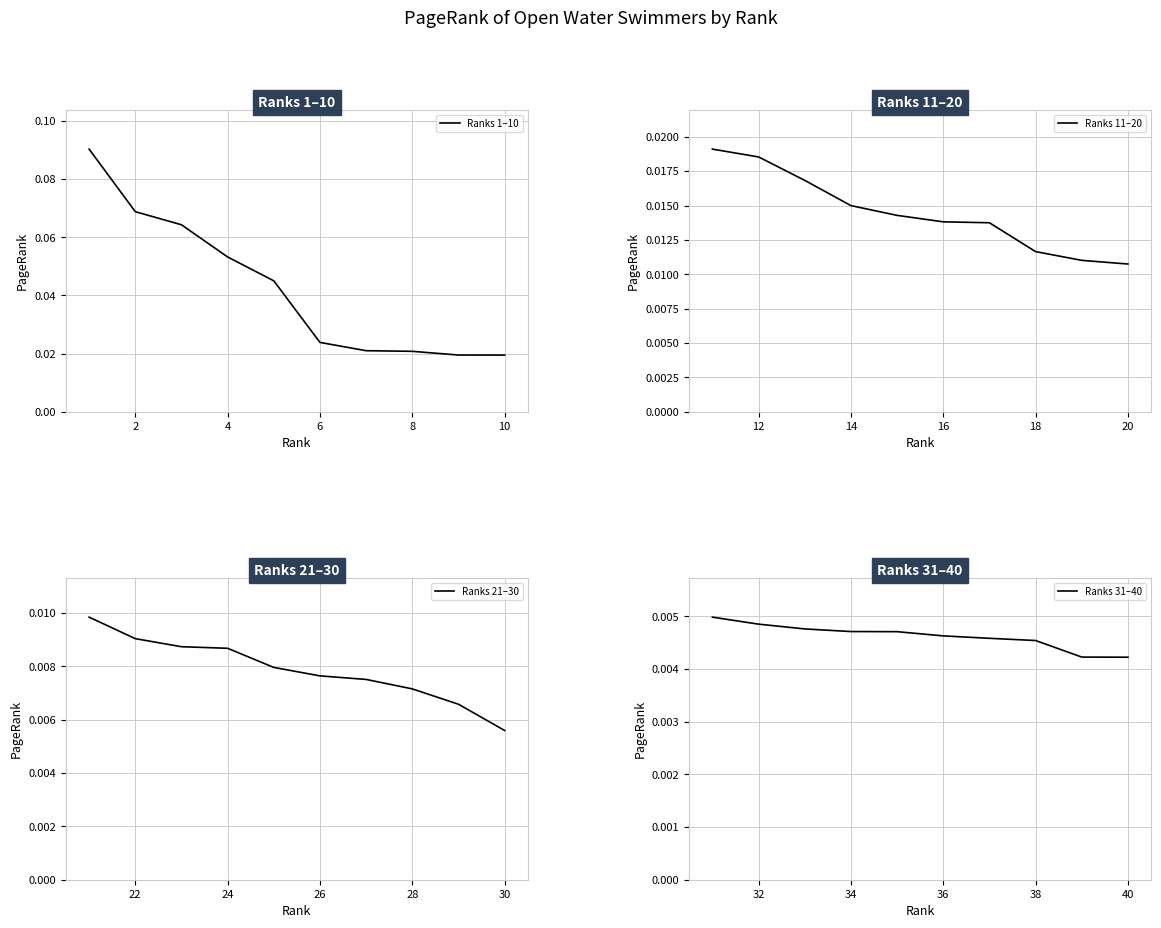

At which label is Ranks 21–30 closest to 0?

30